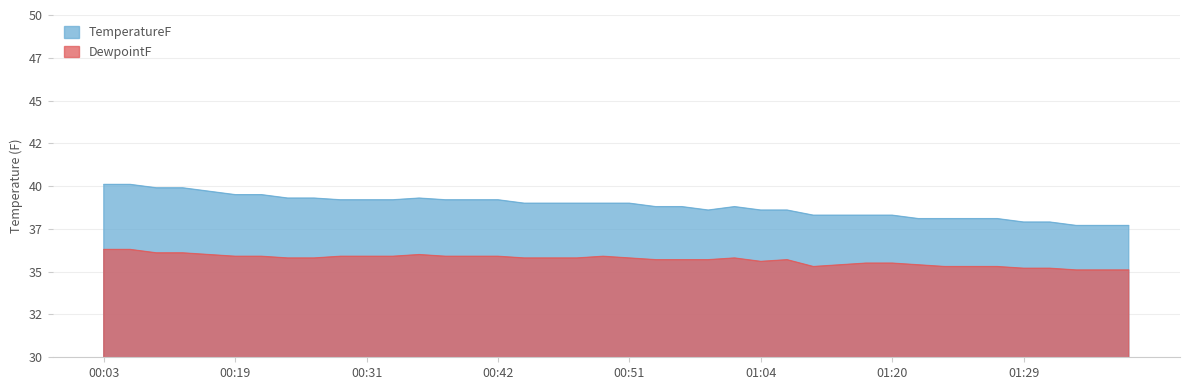

The value of TemperatureF at 00:33 is 39.3. True or false?

True